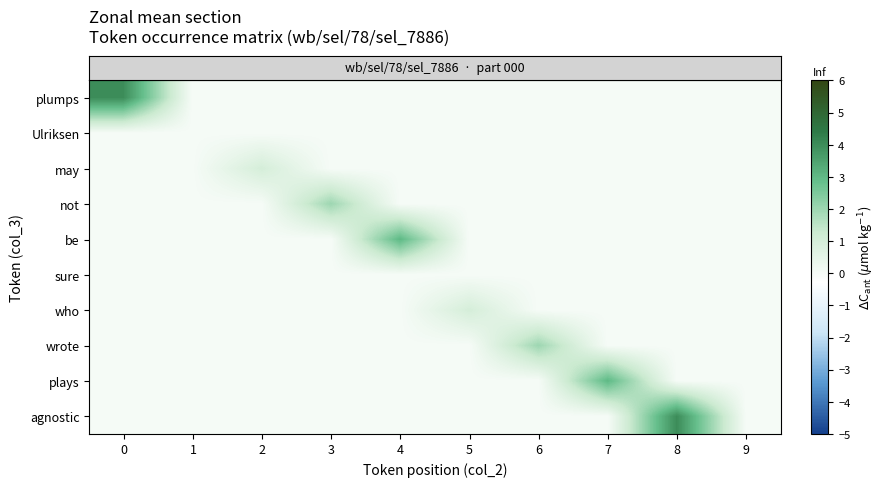

What is the total value across all series at 2?

1